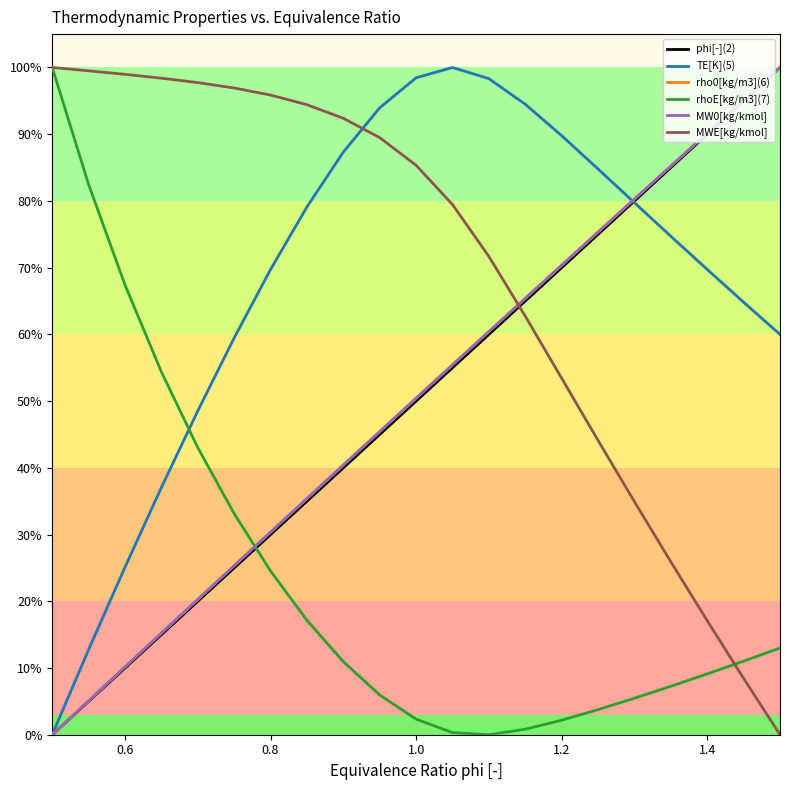

Is this an area chart (filled region under the line)?

No